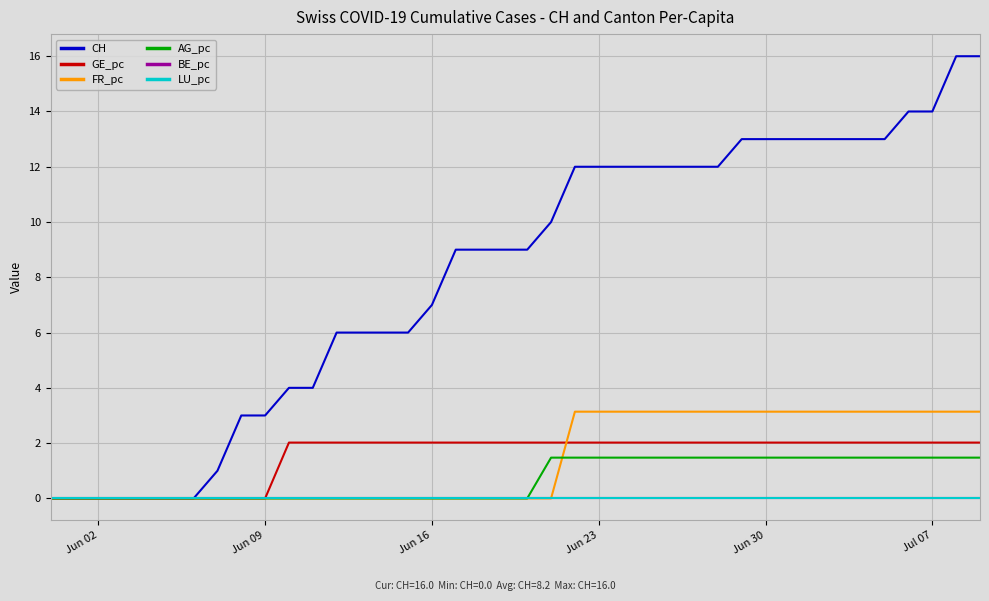

Which series has the largest total across all categories?

CH